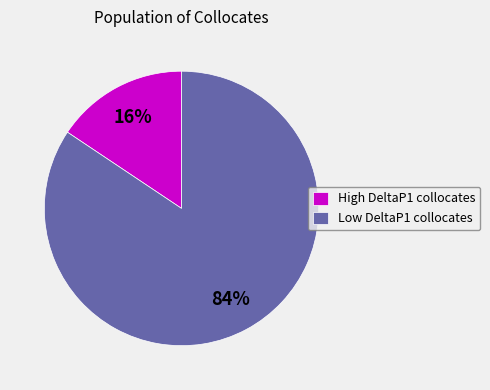

How many segments does this pie chart have?

2